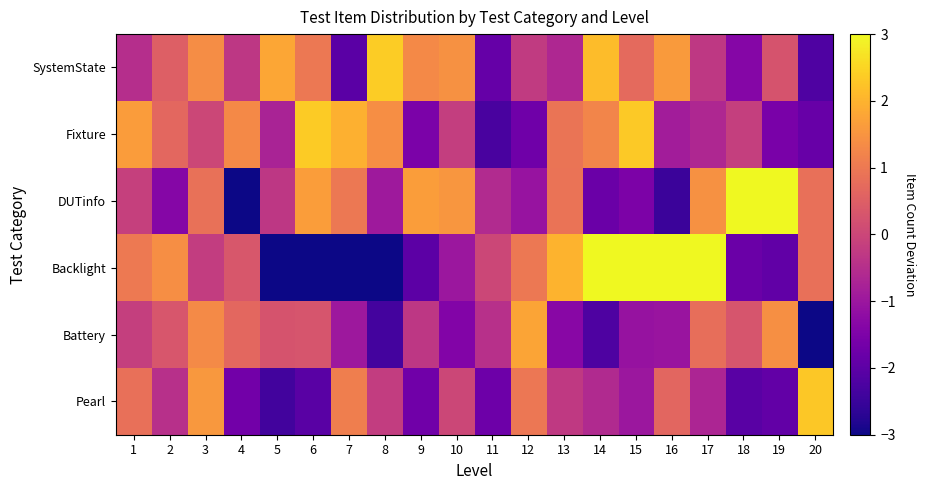

At which category is the sum across all series the highest?

17